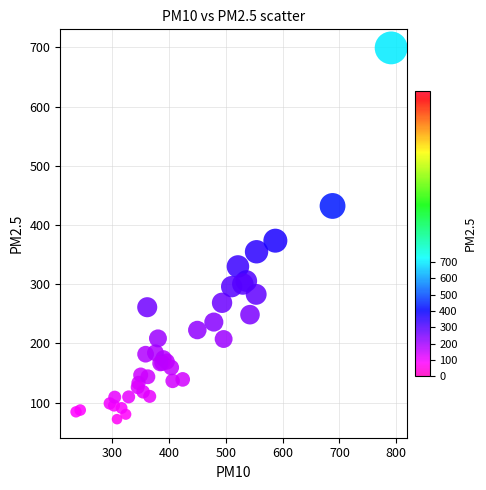

What Y value in the scatter plot is closest to 385?

373.5